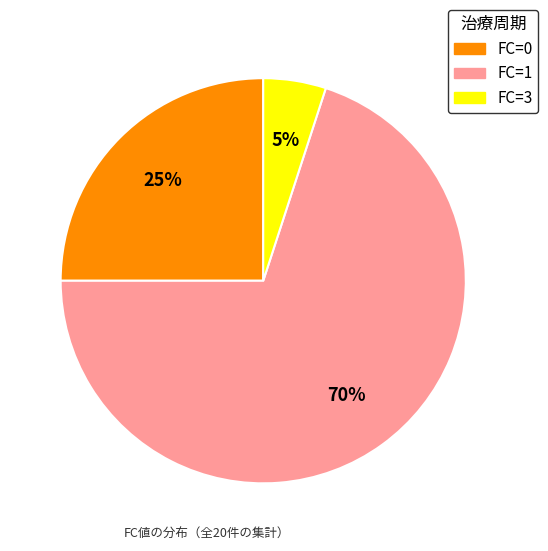

To the nearest percent, what is the difference between the largest and smallest slice percentages?

65%